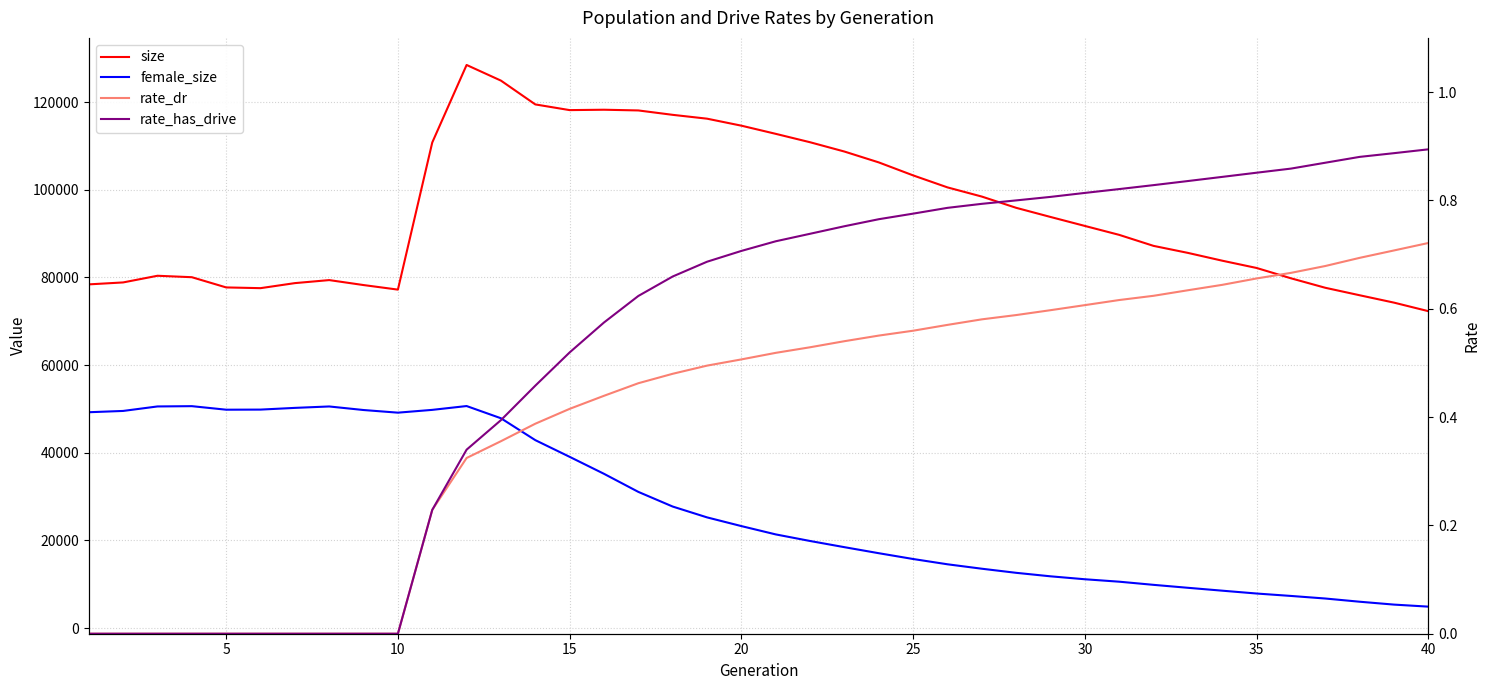

What is the maximum value shown in the chart?

128452.0